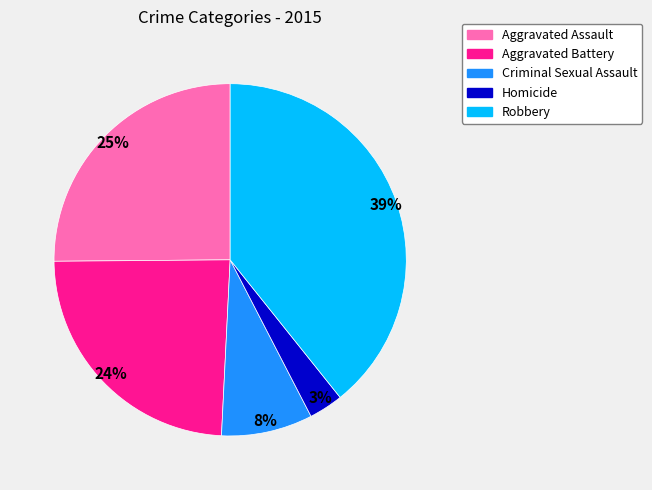

To the nearest percent, what is the combined percentage of Aggravated Assault and Homicide?

28%